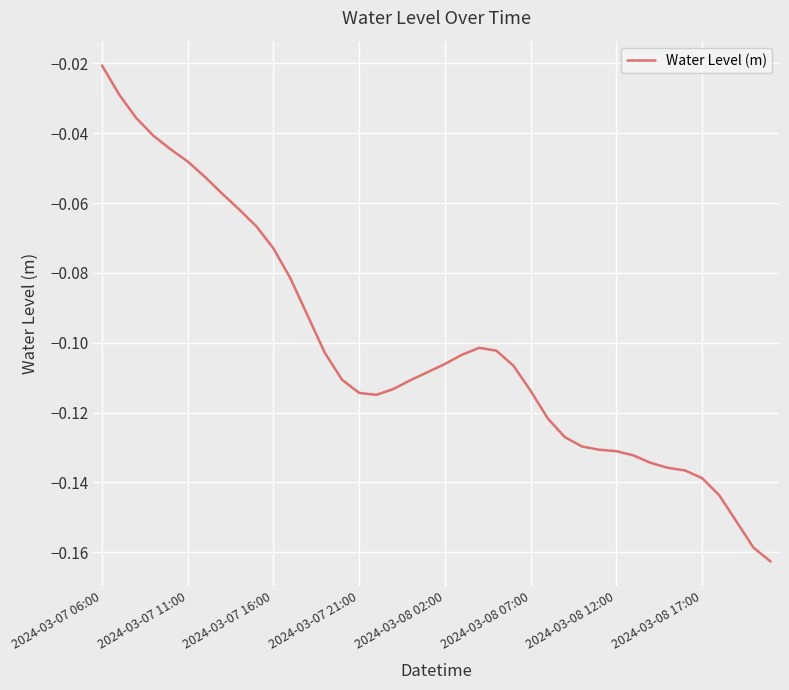

Is it true that the value at 2024-03-08 12:00 is -0.0?

False